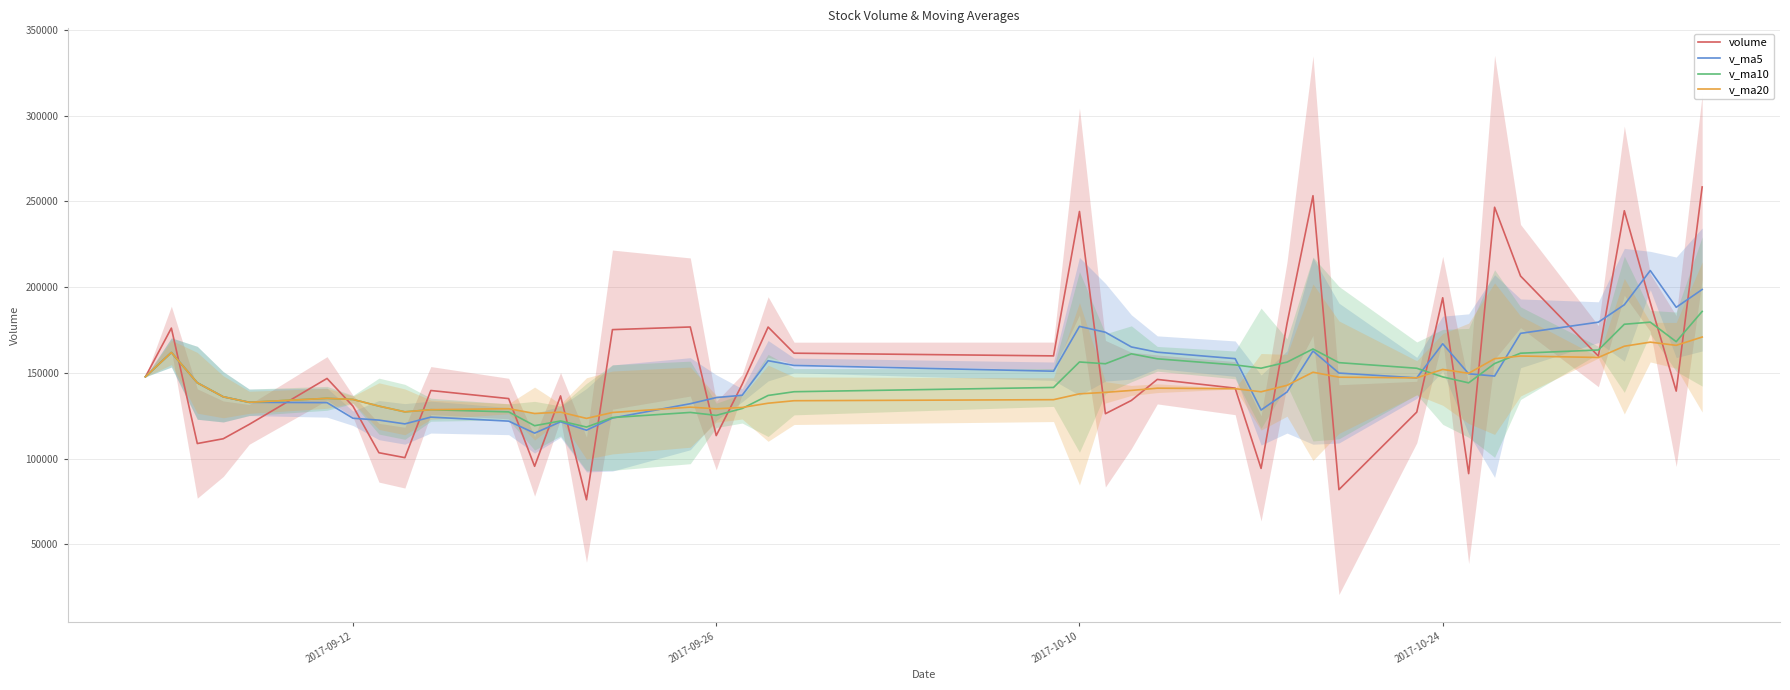

After their last crossing, which series has the higher values: v_ma10 or v_ma20?

v_ma10